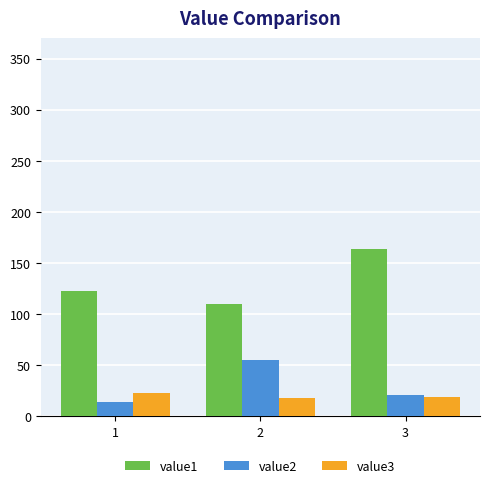

List the labels in order of value2 value, smallest first.

1, 3, 2